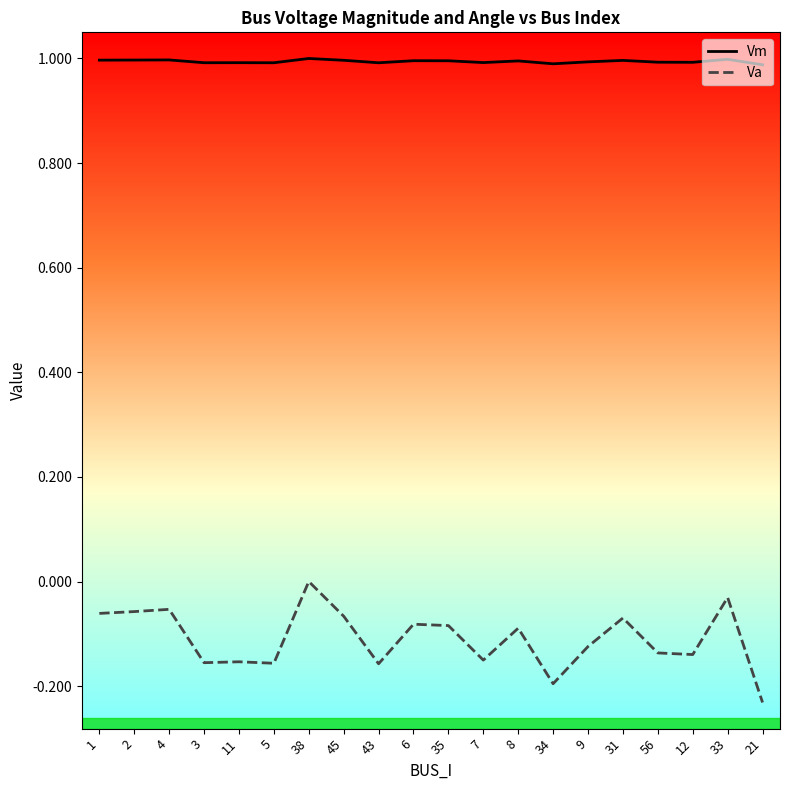

Is the value of Va at 56 greater than the value of Vm at 38?

No